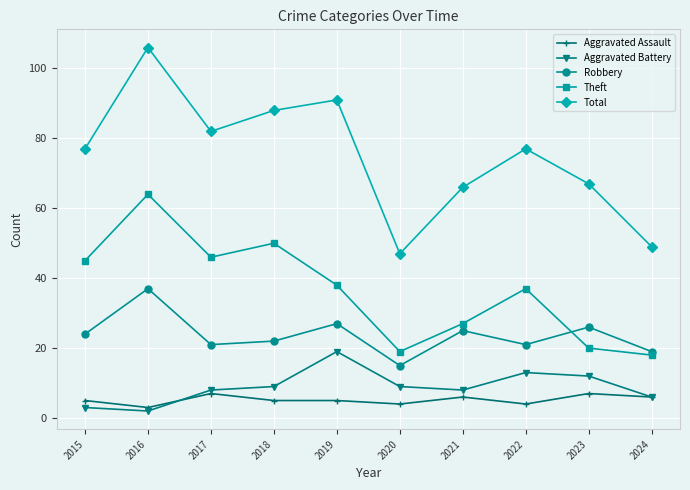

Is it true that Theft equals 9 at 2024?

False